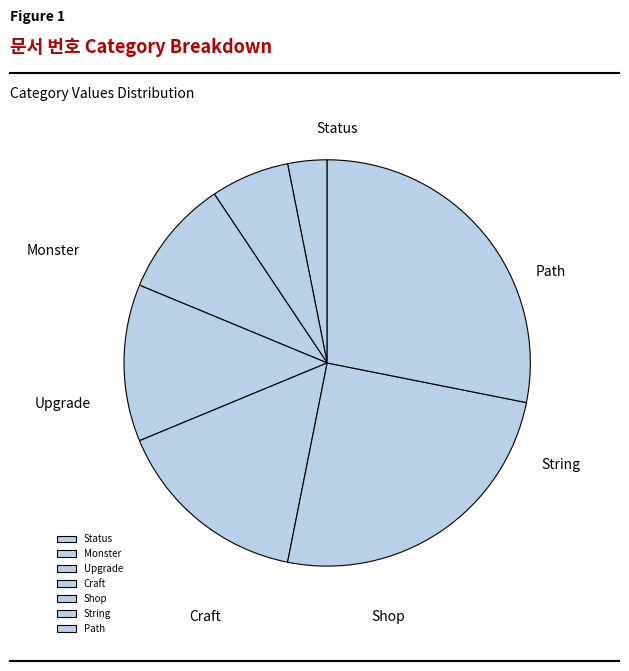

How many slices are in this pie chart?

7